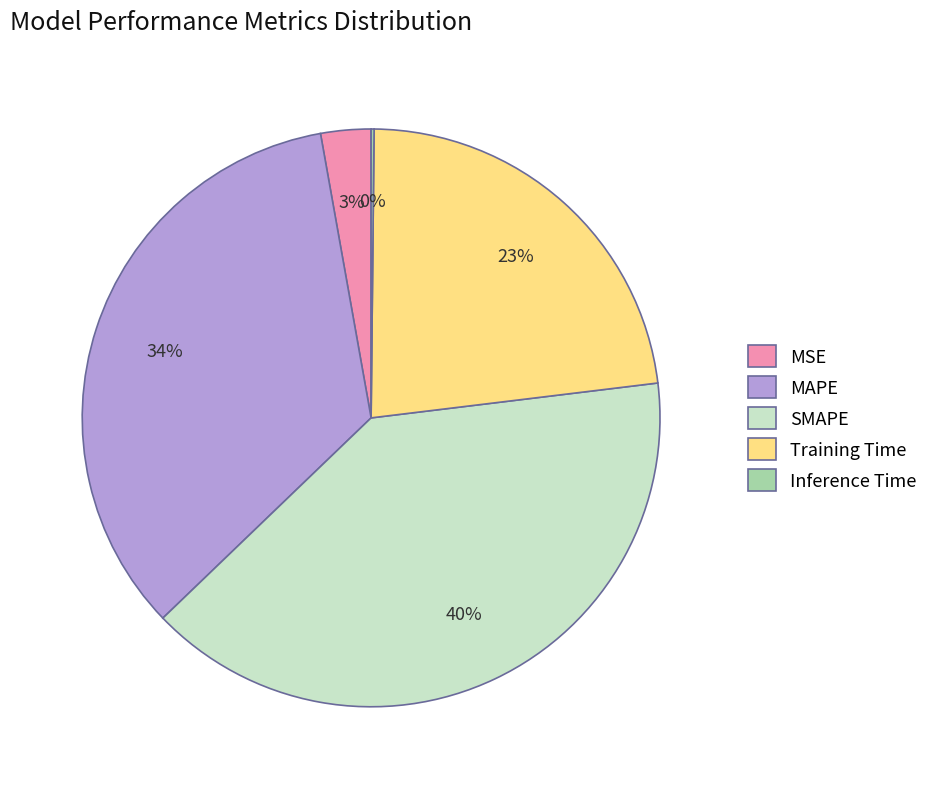

What is the largest slice in the pie chart?

SMAPE